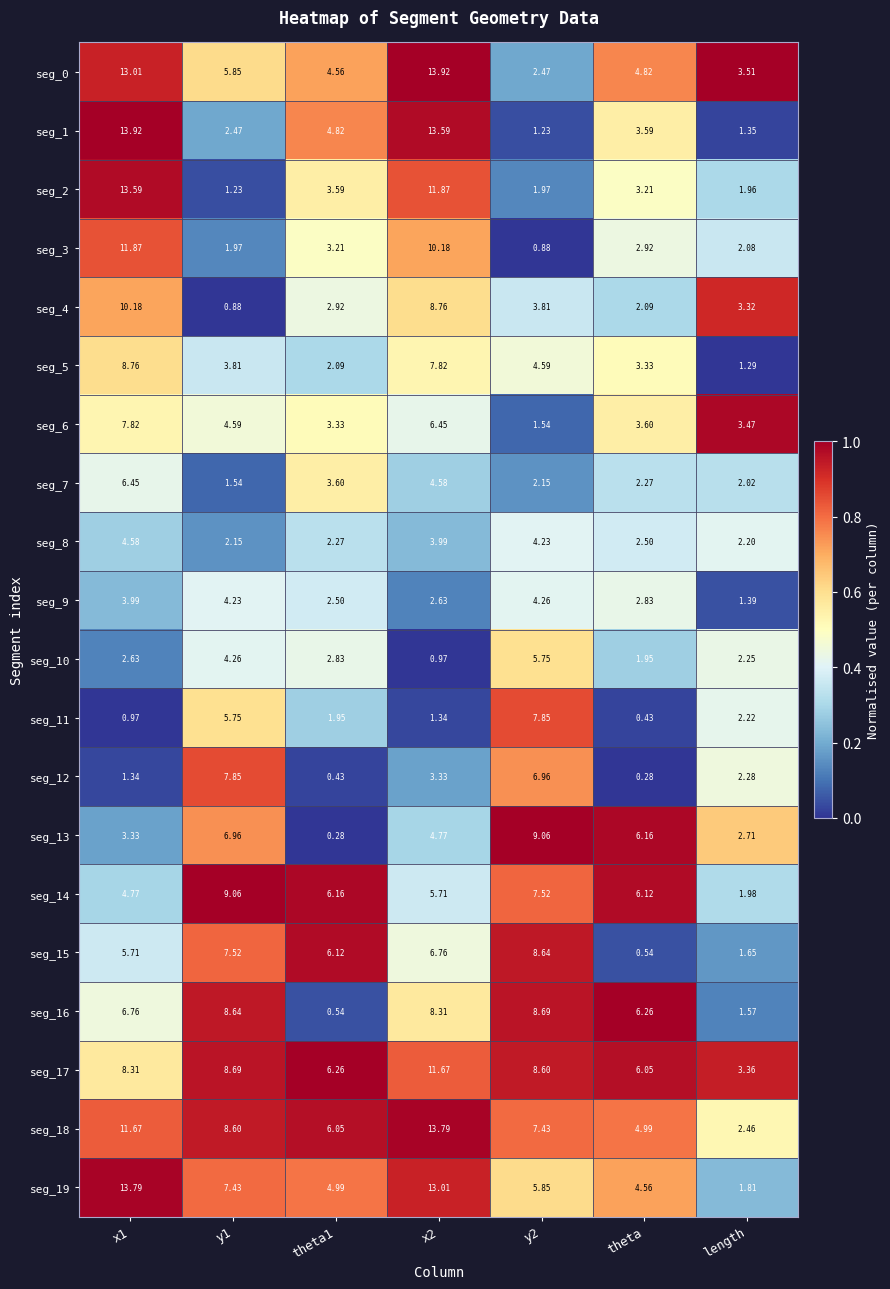

Is the value of seg_12 at y1 greater than the value of seg_6 at theta?

Yes